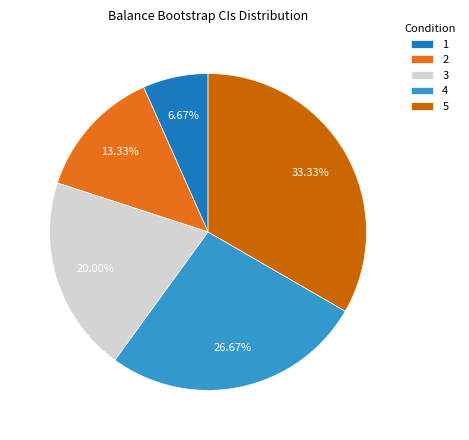

How many segments does this pie chart have?

5